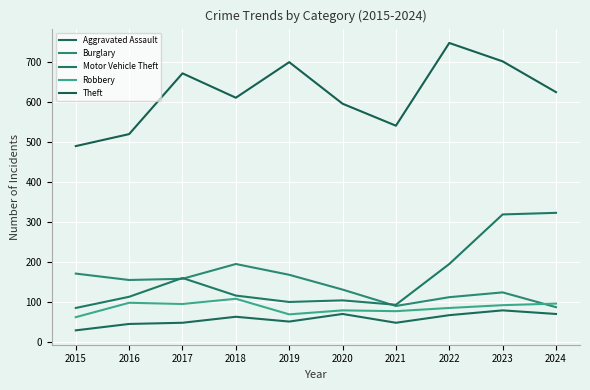

At which label does Robbery reach its minimum?

2015